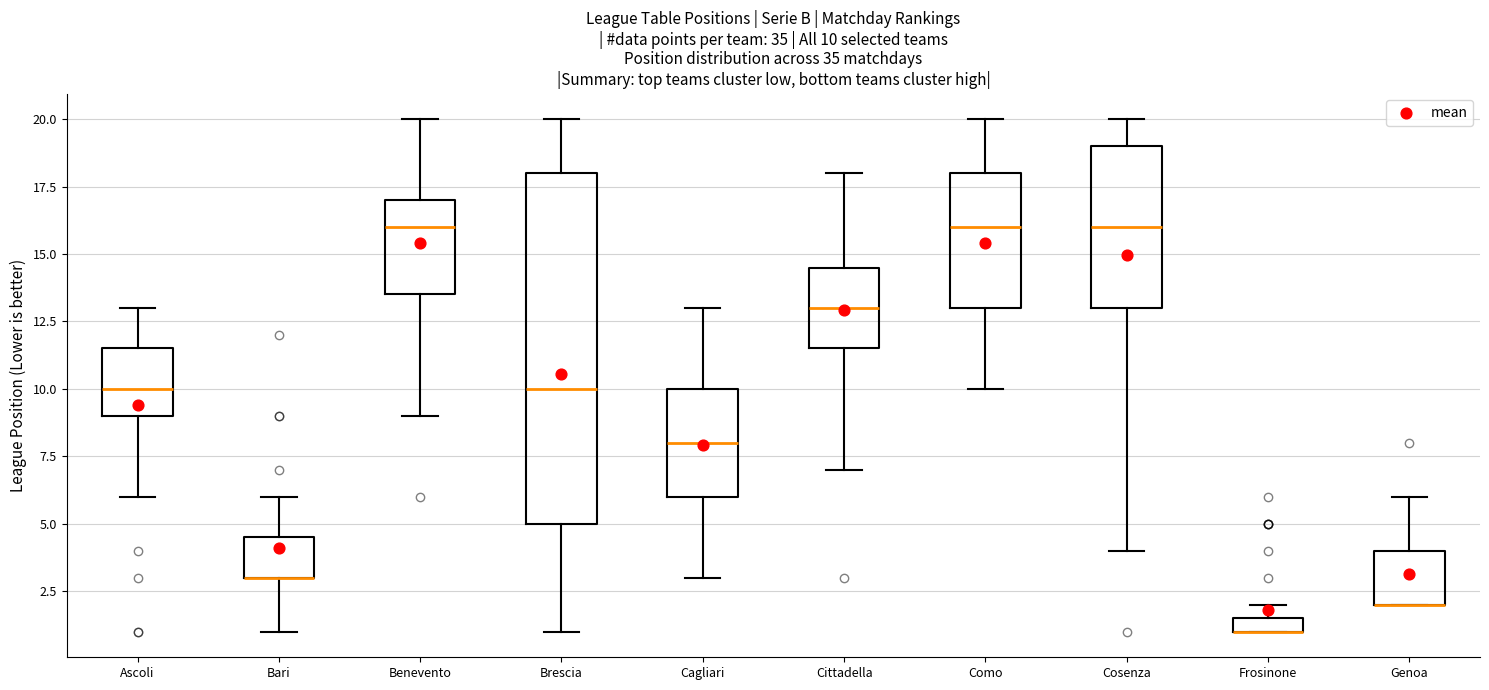

Which box is the tallest, from its lower edge to its upper edge?

Brescia